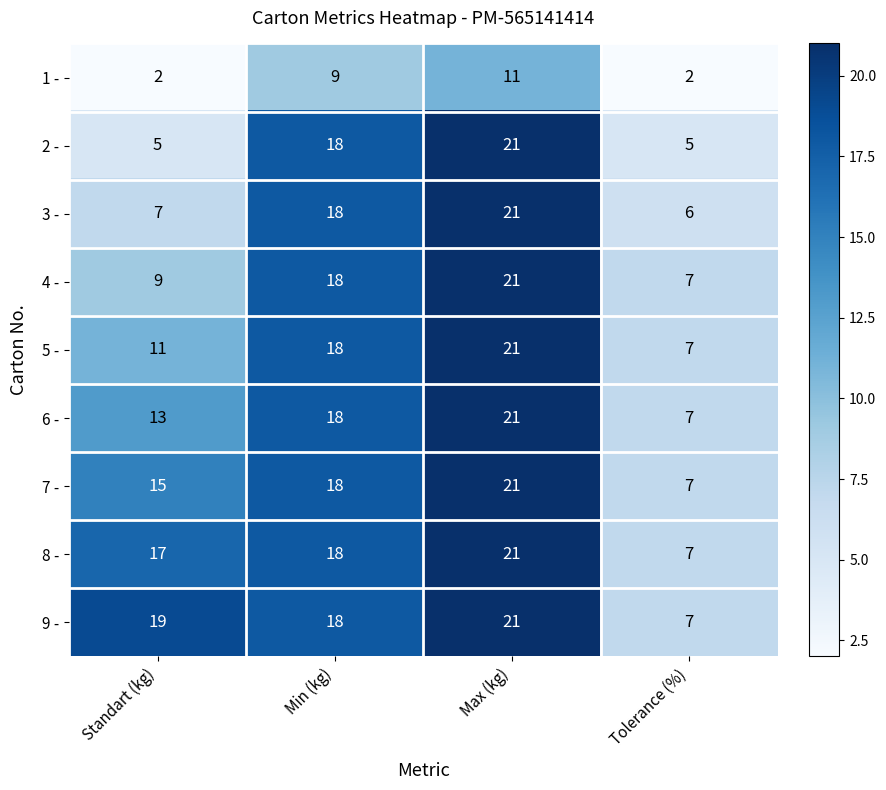

Where is 5 - nearest to the value 14?

Standart (kg)